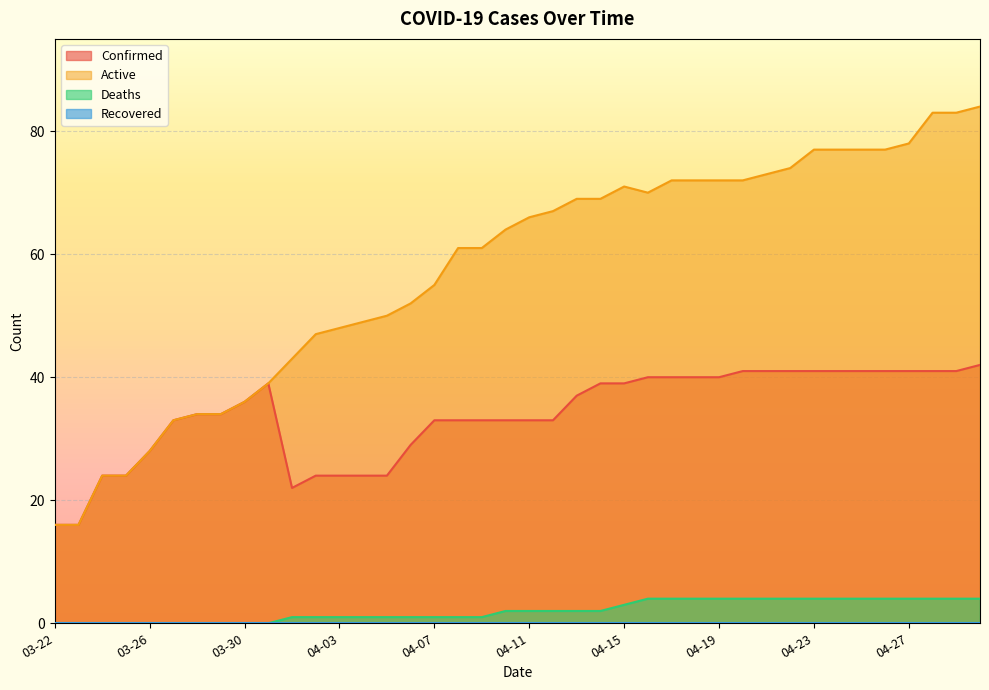

What is the difference between the maximum and minimum values in the Deaths series?

4